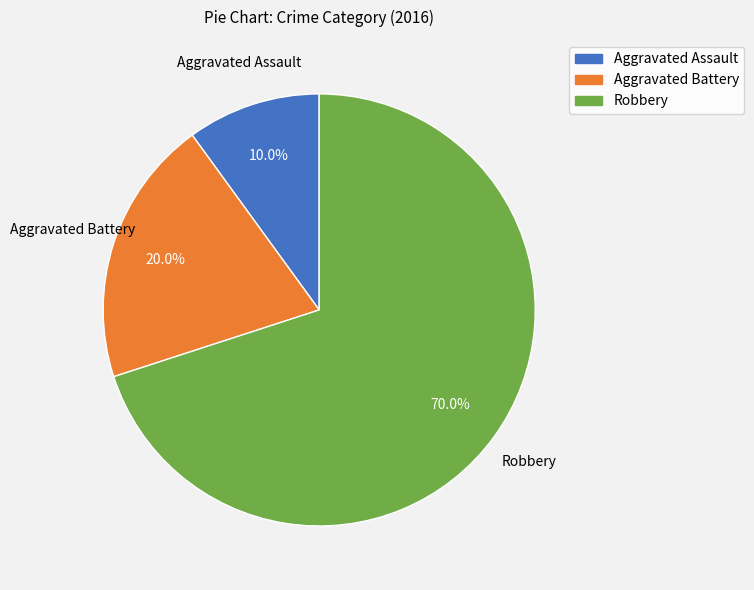

Which slice is the smallest?

Aggravated Assault